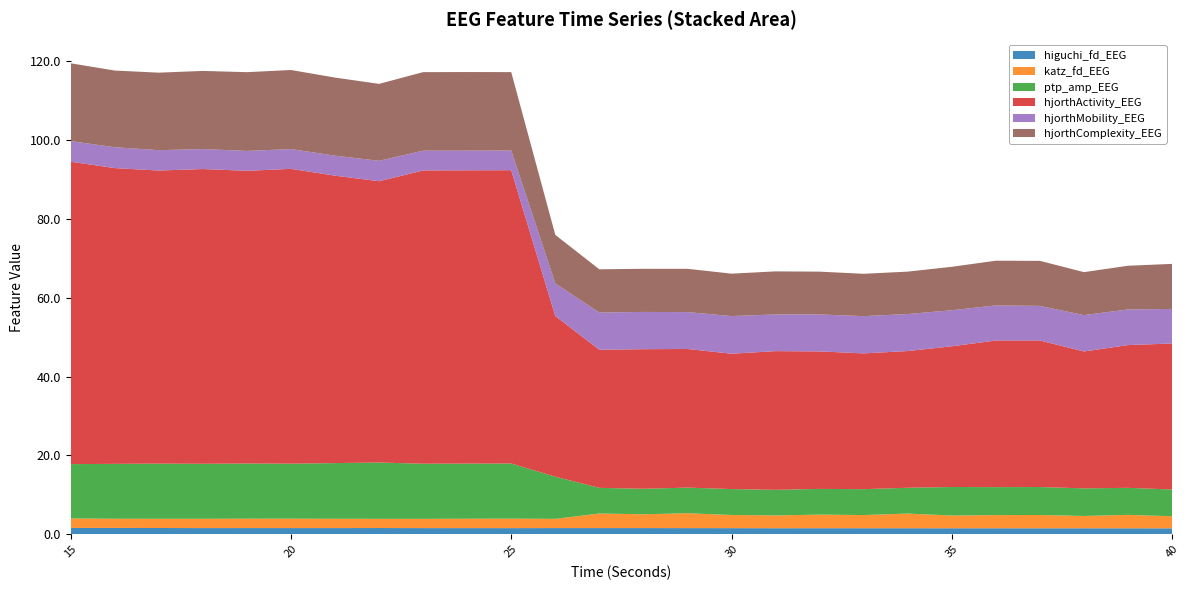

Reading left to right, what are all the values shown in this chart?

higuchi_fd_EEG: 15=1.6	16=1.6	17=1.6	18=1.6	19=1.6	20=1.6	21=1.6	22=1.6	23=1.6	24=1.6	25=1.6	26=1.6	27=1.6	28=1.6	29=1.6	30=1.6	31=1.6	32=1.6	33=1.6	34=1.5	35=1.5	36=1.5	37=1.5	38=1.5	39=1.5	40=1.5
katz_fd_EEG: 15=2.4	16=2.3	17=2.3	18=2.4	19=2.4	20=2.4	21=2.4	22=2.3	23=2.3	24=2.4	25=2.4	26=2.3	27=3.7	28=3.5	29=3.8	30=3.3	31=3.2	32=3.4	33=3.3	34=3.7	35=3.2	36=3.3	37=3.4	38=3.1	39=3.4	40=3.1
ptp_amp_EEG: 15=13.8	16=13.9	17=14.0	18=13.9	19=14.0	20=13.9	21=14.1	22=14.3	23=14.0	24=14.0	25=14.0	26=10.7	27=6.5	28=6.5	29=6.5	30=6.6	31=6.5	32=6.5	33=6.6	34=6.5	35=7.2	36=7.1	37=7.1	38=7.0	39=6.9	40=6.8
hjorthActivity_EEG: 15=76.7	16=75.0	17=74.3	18=74.7	19=74.2	20=74.7	21=72.9	22=71.3	23=74.3	24=74.4	25=74.4	26=40.7	27=35.0	28=35.4	29=35.1	30=34.3	31=35.2	32=34.9	33=34.4	34=34.7	35=35.7	36=37.2	37=37.1	38=34.7	39=36.2	40=37.0
hjorthMobility_EEG: 15=5.2	16=5.3	17=5.2	18=5.1	19=5.0	20=5.0	21=5.1	22=5.2	23=5.0	24=5.0	25=5.0	26=8.3	27=9.4	28=9.4	29=9.3	30=9.5	31=9.3	32=9.4	33=9.4	34=9.4	35=9.1	36=8.9	37=8.8	38=9.2	39=9.0	40=8.8
hjorthComplexity_EEG: 15=19.7	16=19.4	17=19.6	18=19.8	19=20.0	20=20.0	21=19.8	22=19.5	23=19.9	24=19.9	25=19.9	26=12.3	27=11.0	28=10.9	29=11.0	30=10.8	31=10.9	32=10.8	33=10.7	34=10.8	35=11.0	36=11.3	37=11.4	38=10.9	39=11.1	40=11.4